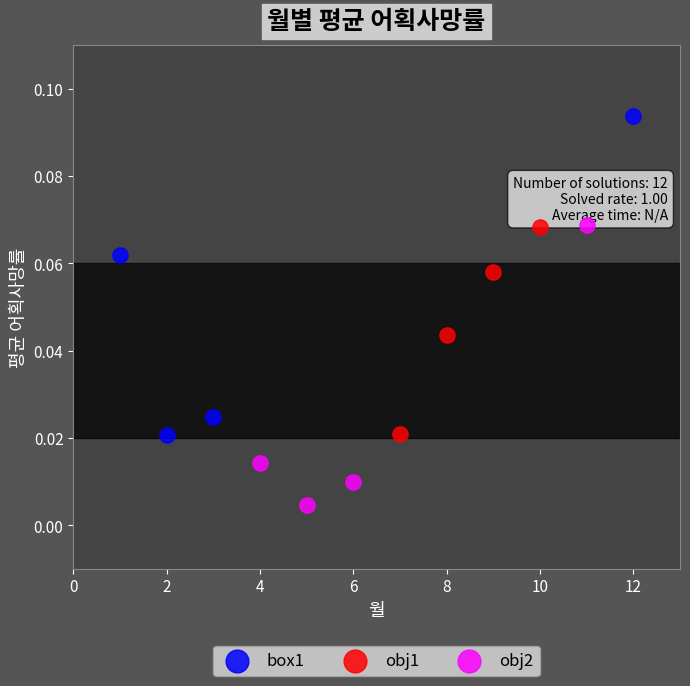

Which series reaches the maximum Y coordinate?

box1